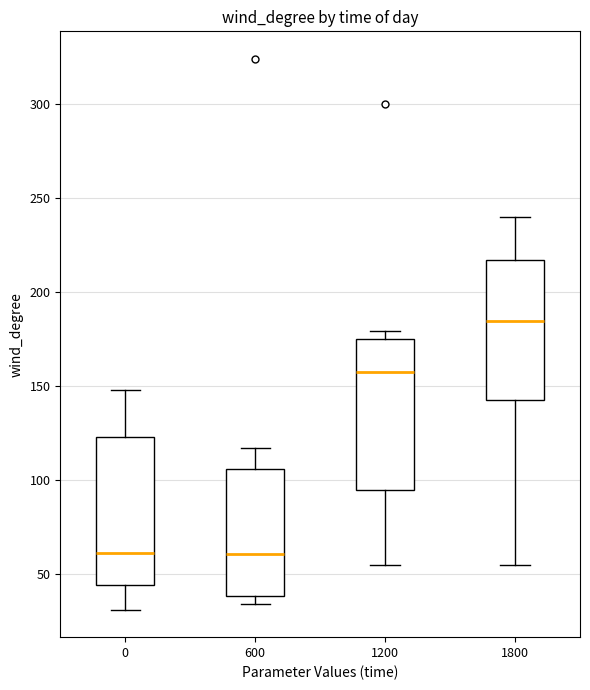

Where does the median line of the box at x = 1200 sit on the y-axis? The values are not printed on the chart, so give them approximately, as read against the axis.

160